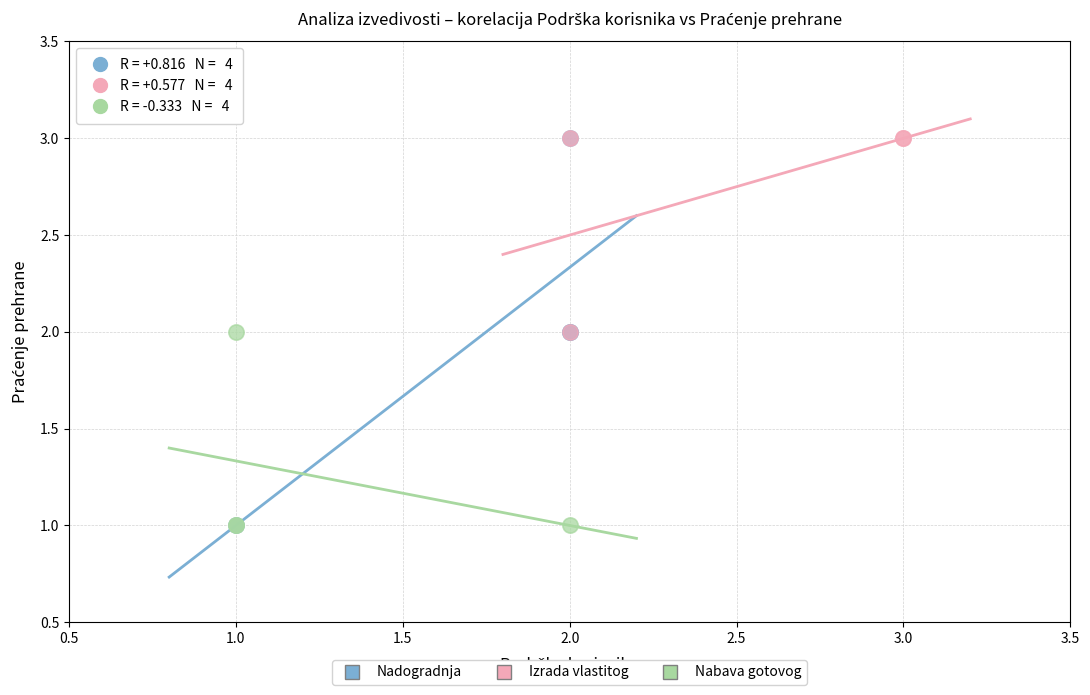

Which series has the largest Y range (max minus min)?

Nadogradnja